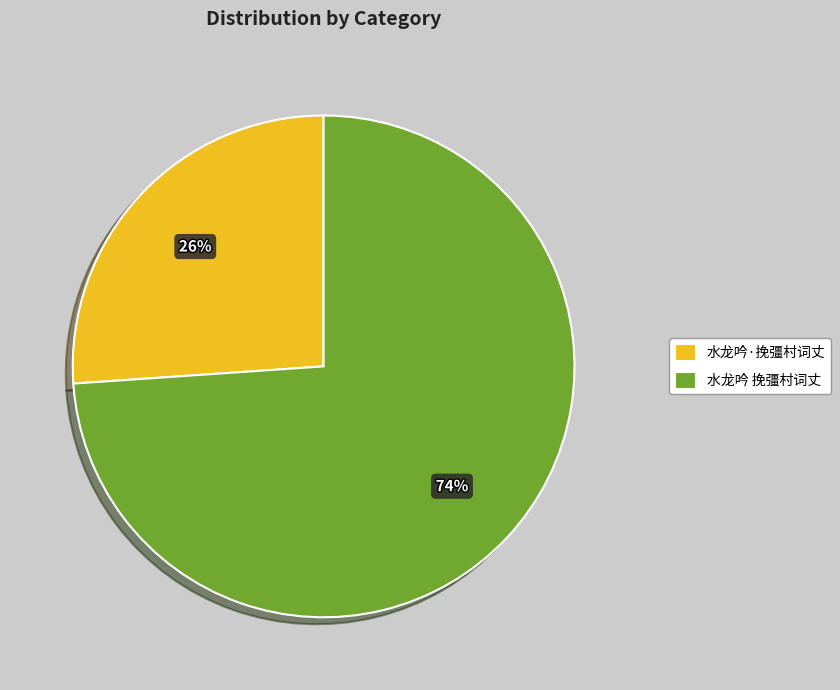

Between 水龙吟·挽彊村词丈 and 水龙吟 挽彊村词丈, which is larger?

水龙吟 挽彊村词丈